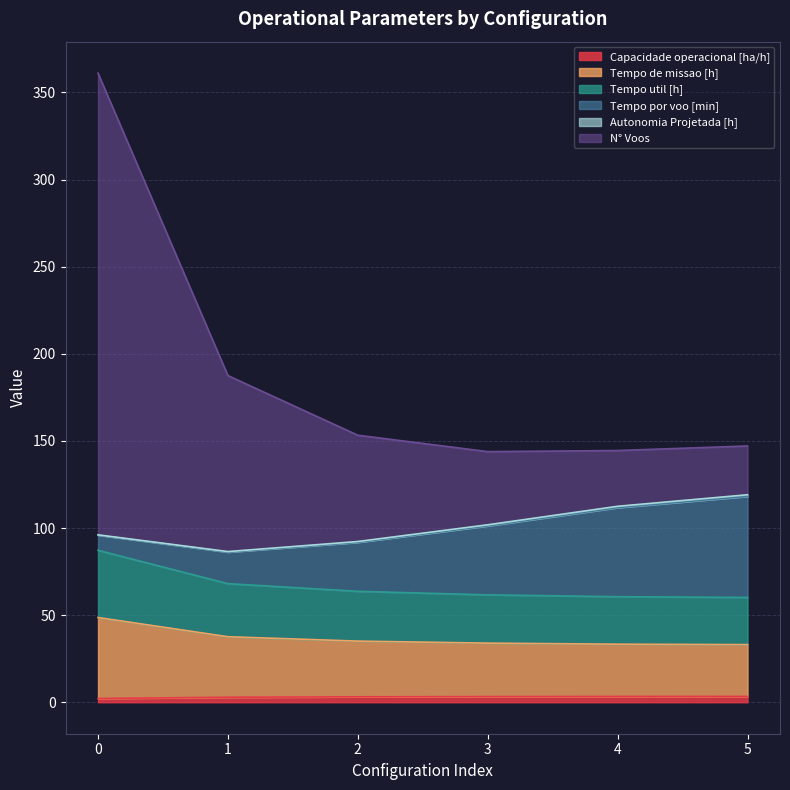

What is the total value across all series at 2?

153.3